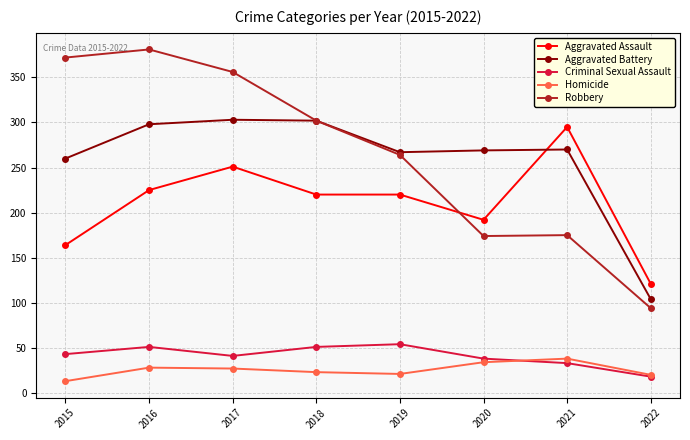

At which label does Aggravated Assault reach its minimum?

2022